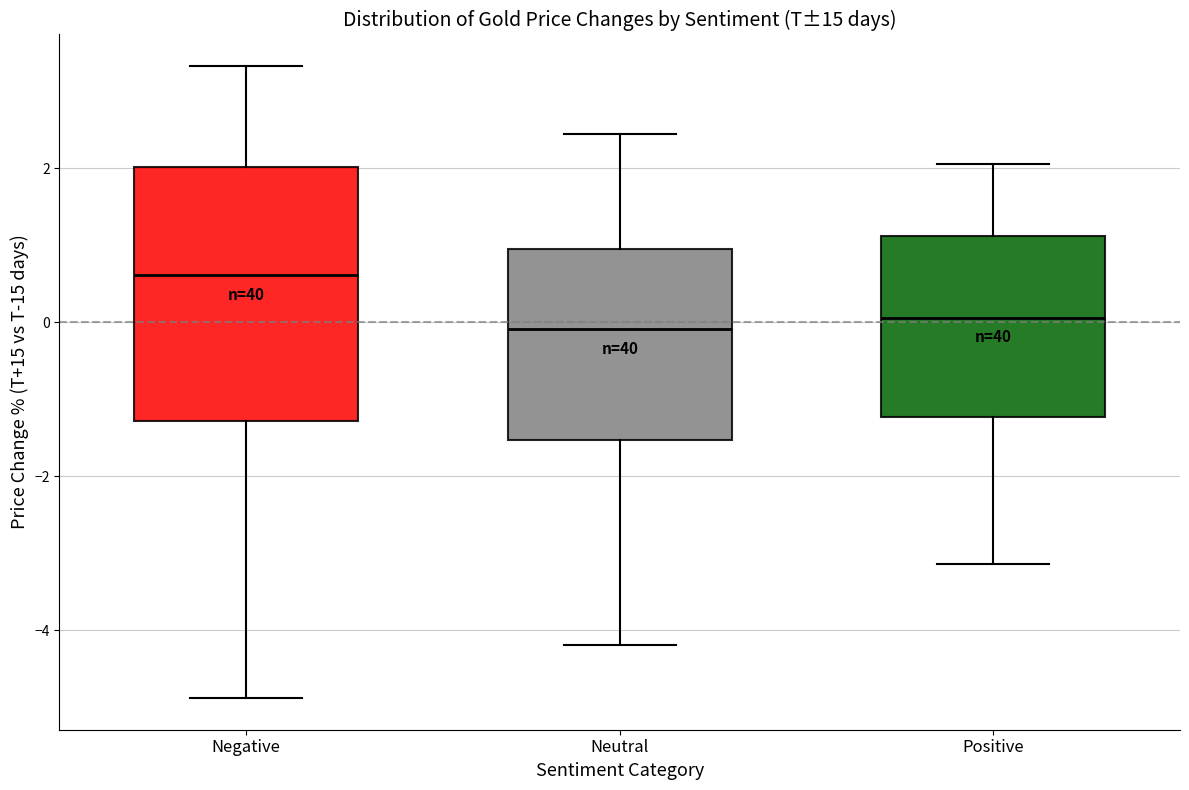

Reading left to right, transcribe this box plot: for each box, give where its median line is, the range the box spans, and where its two whiskers end, as read against the y-axis. The values are not printed on the chart, so give them approximately, as read against the axis.

Negative: median 0.6, box -1.2 to 2.0, whiskers -4.8 to 3.4
Neutral: median 0.0, box -1.6 to 1.0, whiskers -4.2 to 2.4
Positive: median 0.0, box -1.2 to 1.2, whiskers -3.2 to 2.0